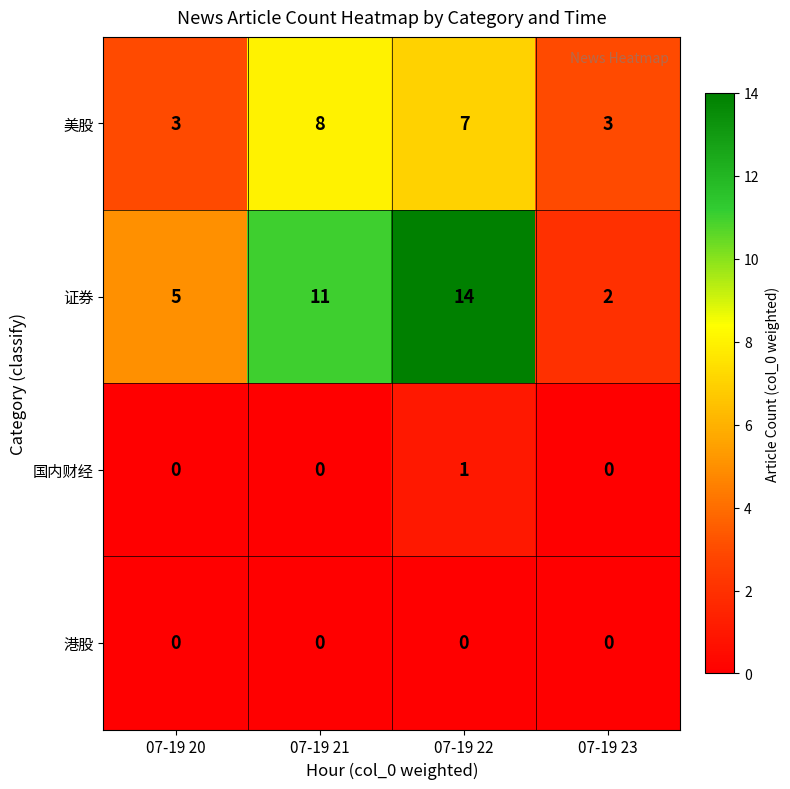

List the series in order of their peak value, highest first.

证券, 美股, 国内财经, 港股